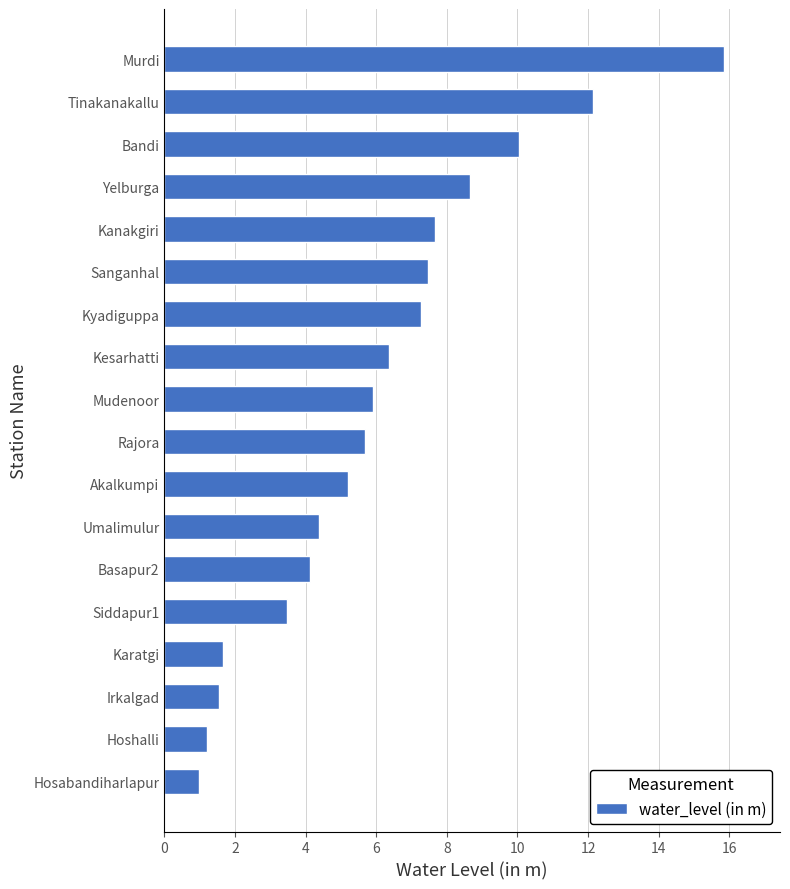

Which has a higher value, Umalimulur or Irkalgad?

Umalimulur